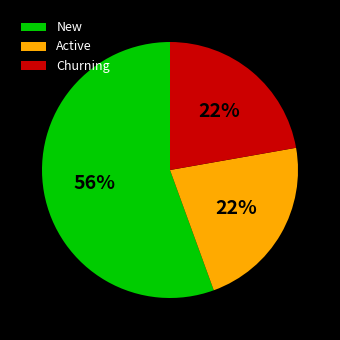

What is the largest slice in the pie chart?

New